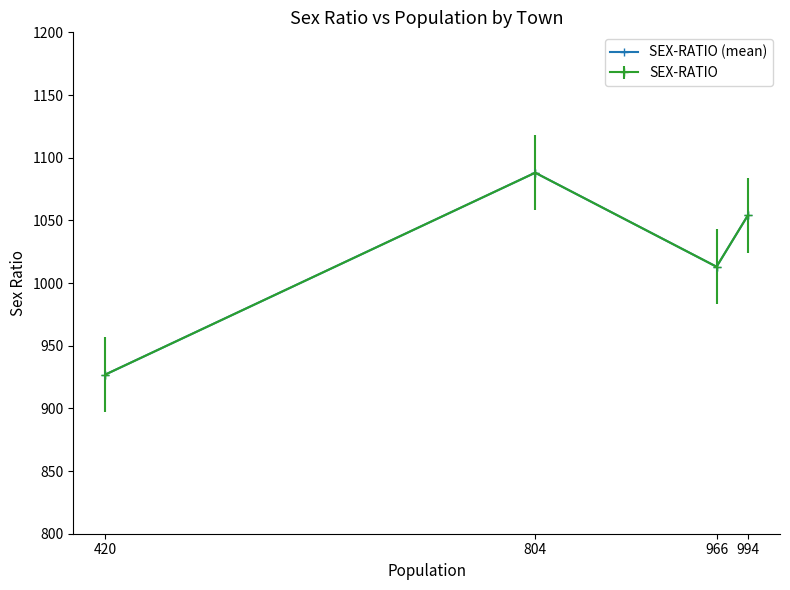

How many data points are less than 1054?

2